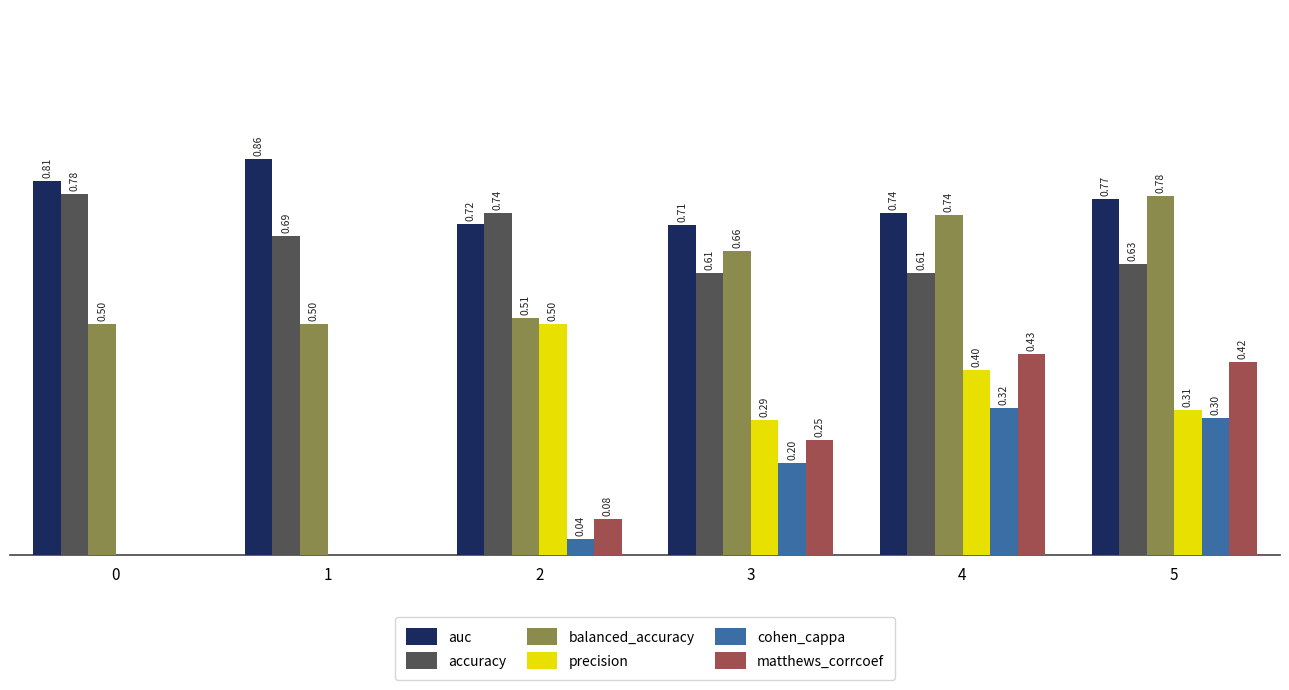

Which series has the largest total across all categories?

auc